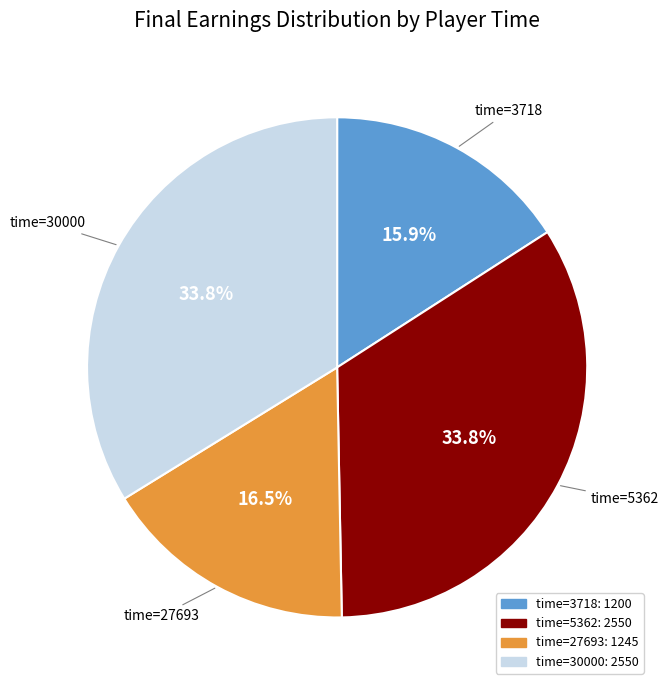

Is there any slice that represents more than half of the pie?

No